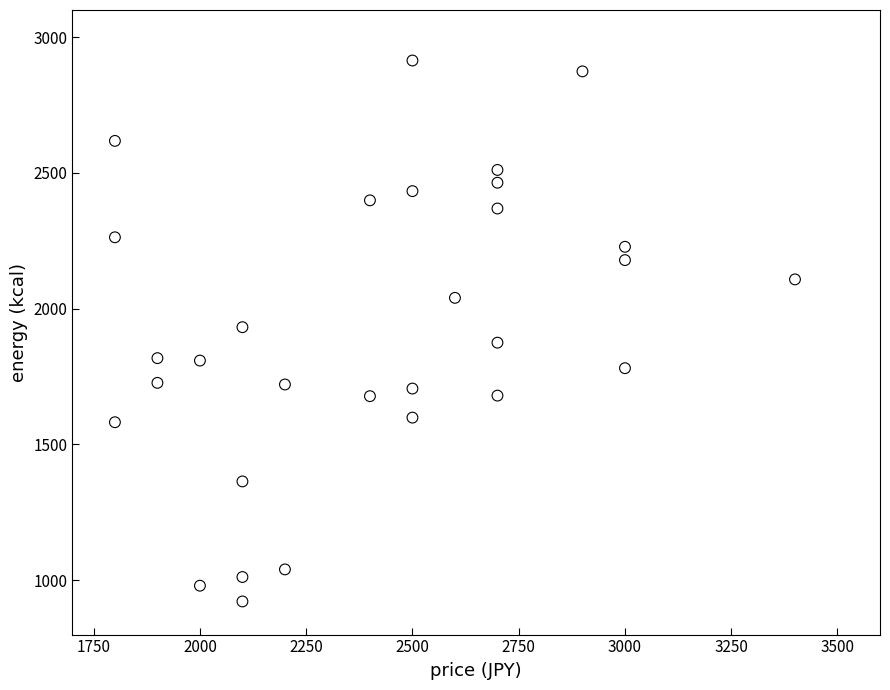

What is the range of Y values (max minus min)?

1992